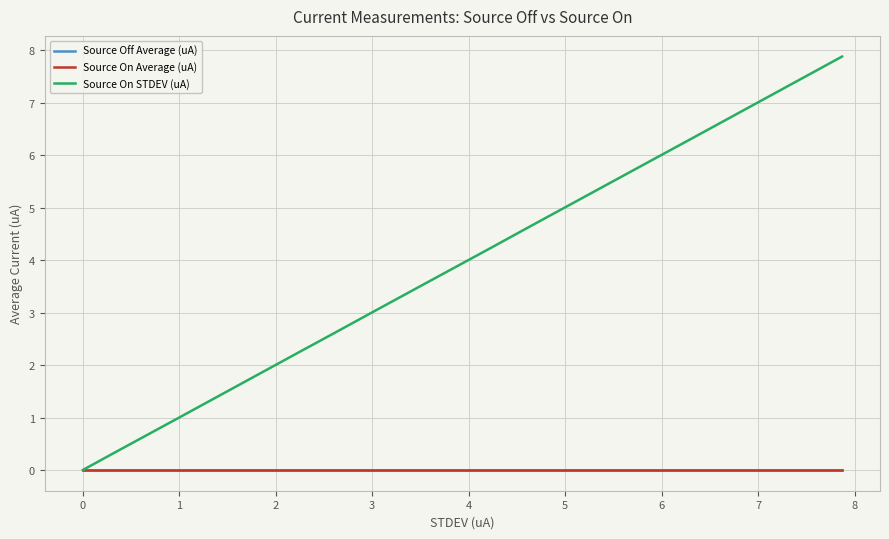

Count the number of data series in this chart.

3